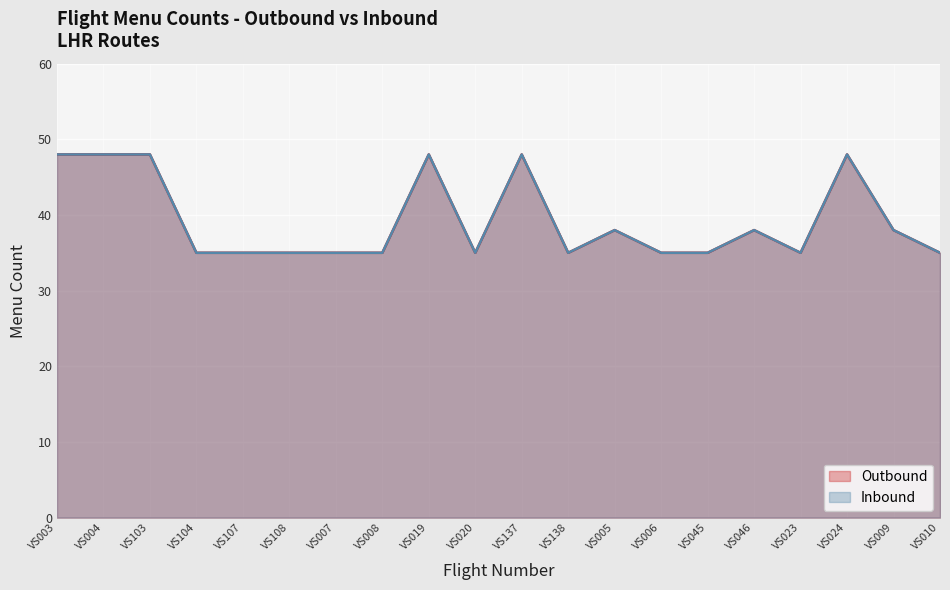

Which series contains the lowest Y value?

Outbound